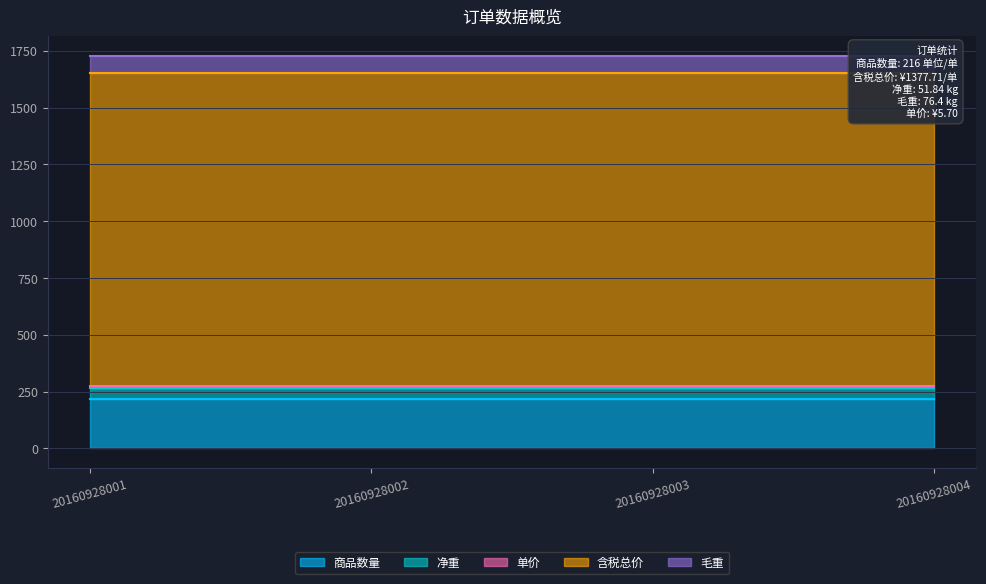

Reading left to right, transcribe all the data shown in this chart.

商品数量: 20160928001=216.0	20160928002=216.0	20160928003=216.0	20160928004=216.0
净重: 20160928001=51.8	20160928002=51.8	20160928003=51.8	20160928004=51.8
单价: 20160928001=5.7	20160928002=5.7	20160928003=5.7	20160928004=5.7
含税总价: 20160928001=1377.7	20160928002=1377.7	20160928003=1377.7	20160928004=1377.7
毛重: 20160928001=76.4	20160928002=76.4	20160928003=76.4	20160928004=76.4